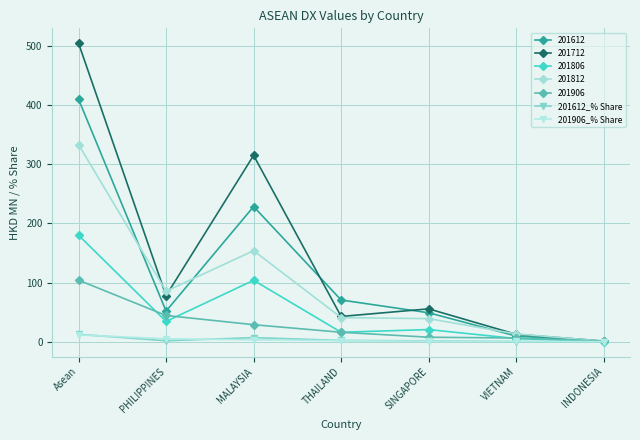

At which category is the sum across all series the highest?

Asean